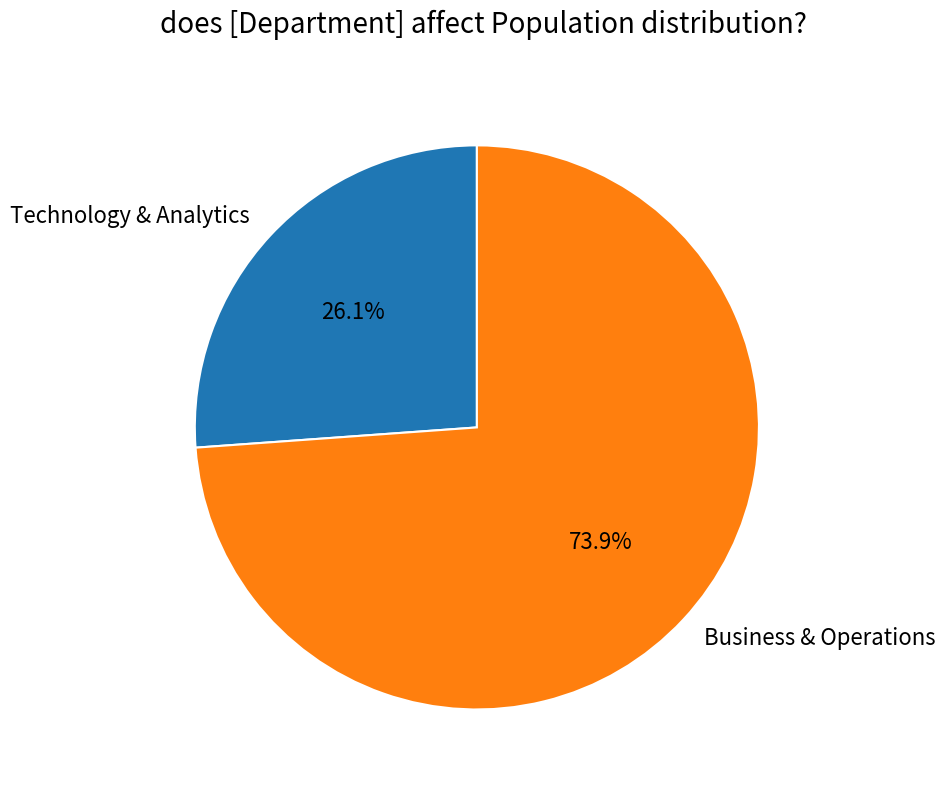

How much of the chart is everything except Business & Operations?

26.1%